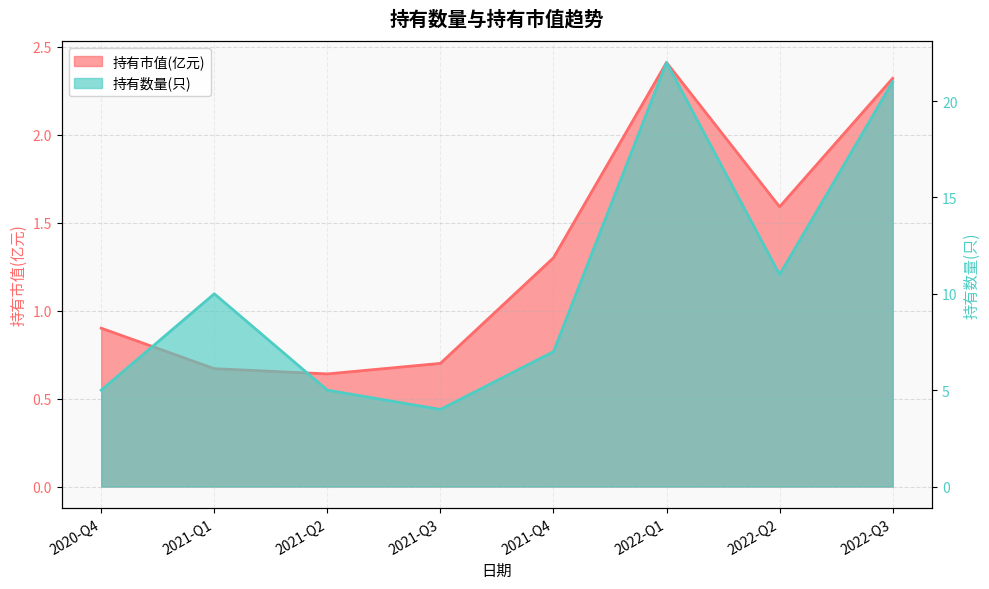

Which label corresponds to the largest value in the chart?

2022-Q1